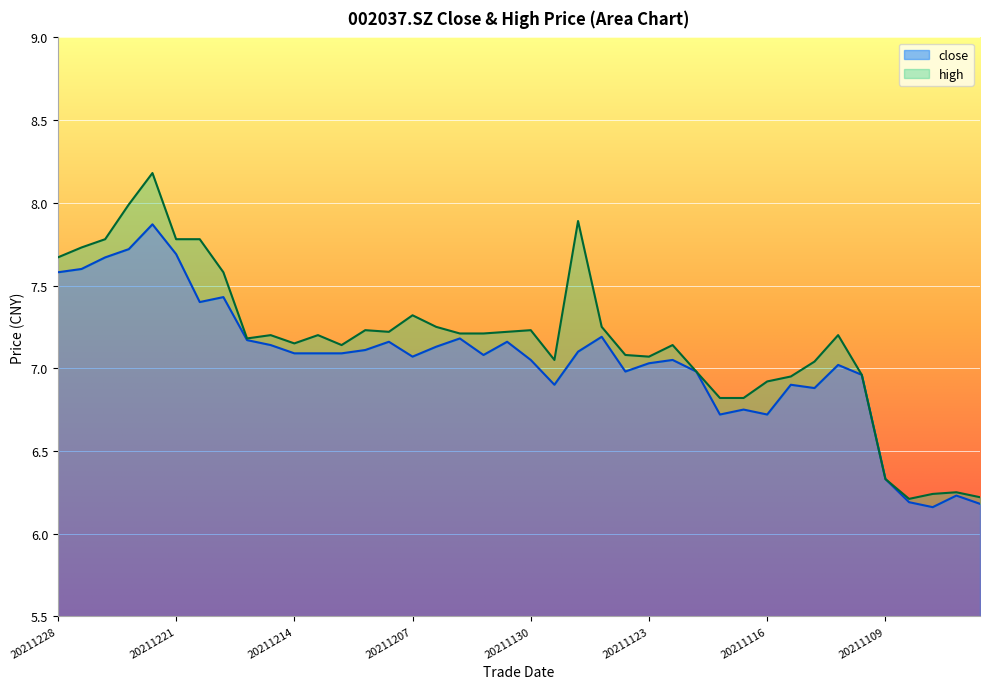

What is the sum of the close values at 20211104 and 20211124?

13.2